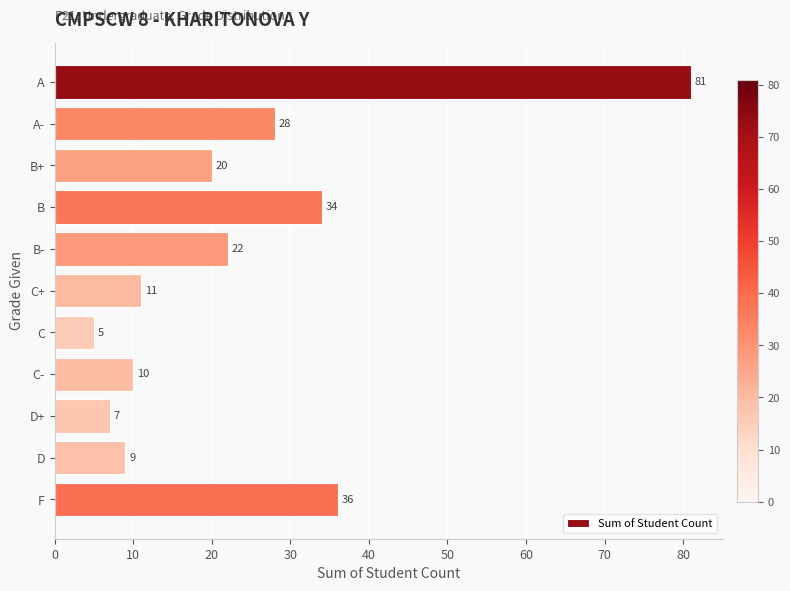

True or false: the data shows 119 at A.

False